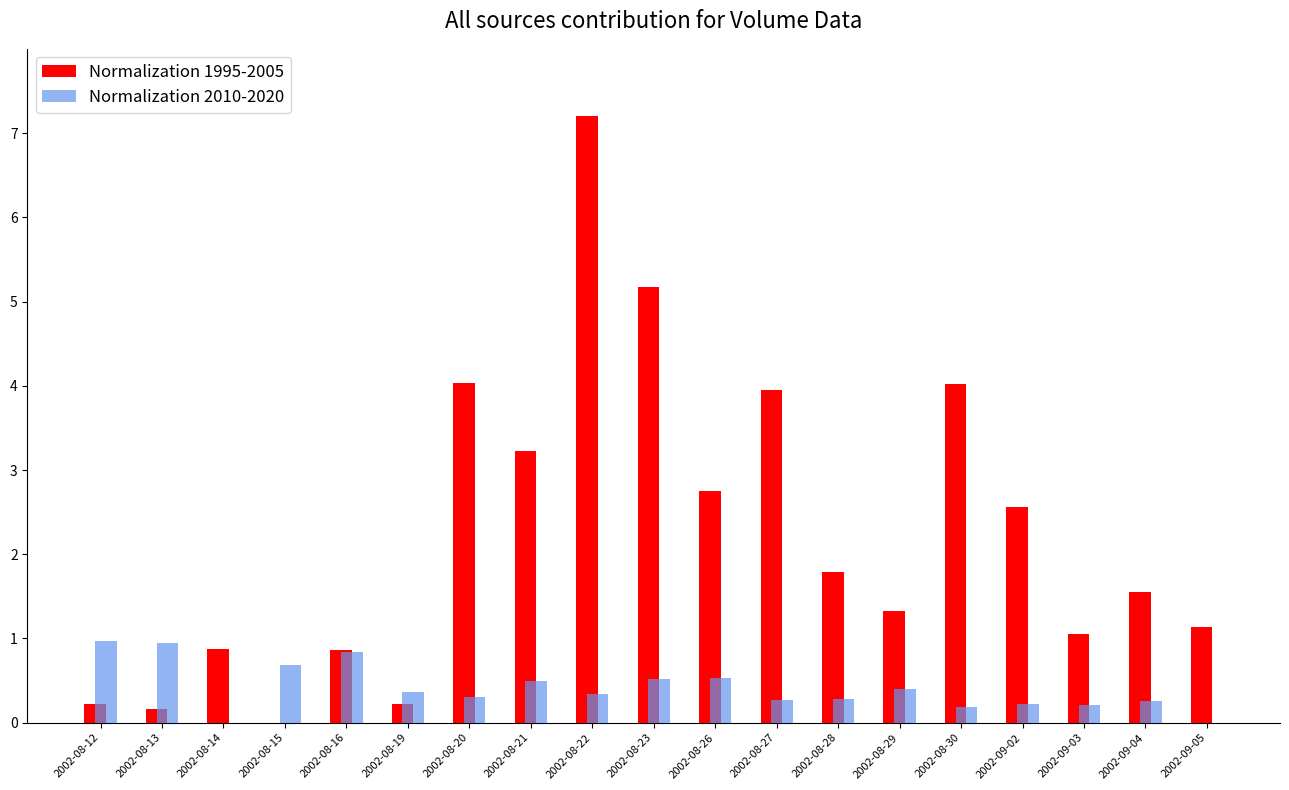

What is the highest value of the Normalization 2010-2020 series?

1.0